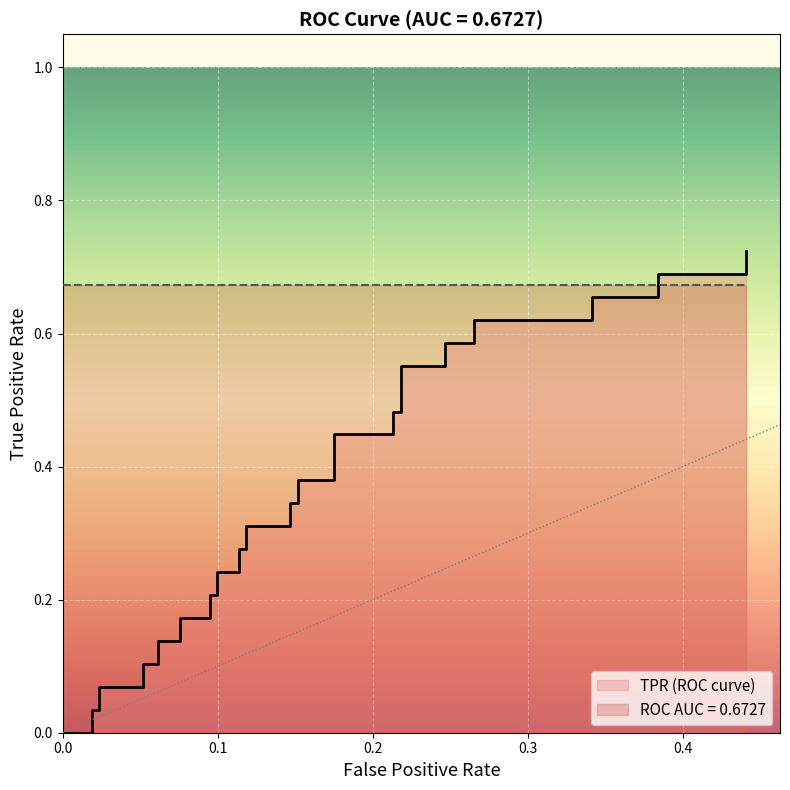

Is it true that the value at 20 is 0.1?

False